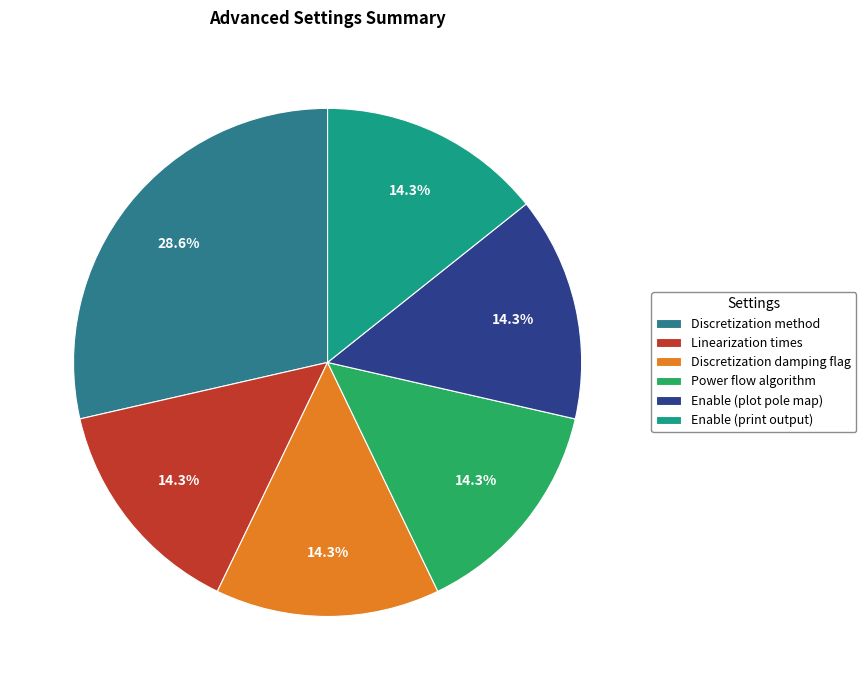

Is there a majority slice in this chart?

No